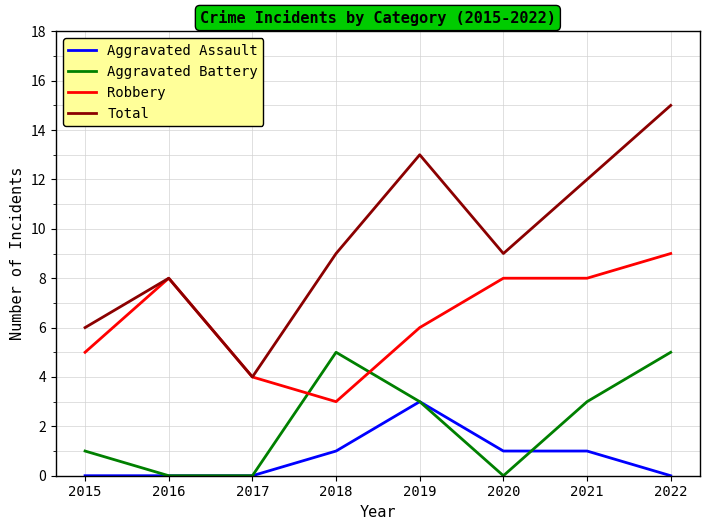

Does the chart display data point markers on the line(s)?

No